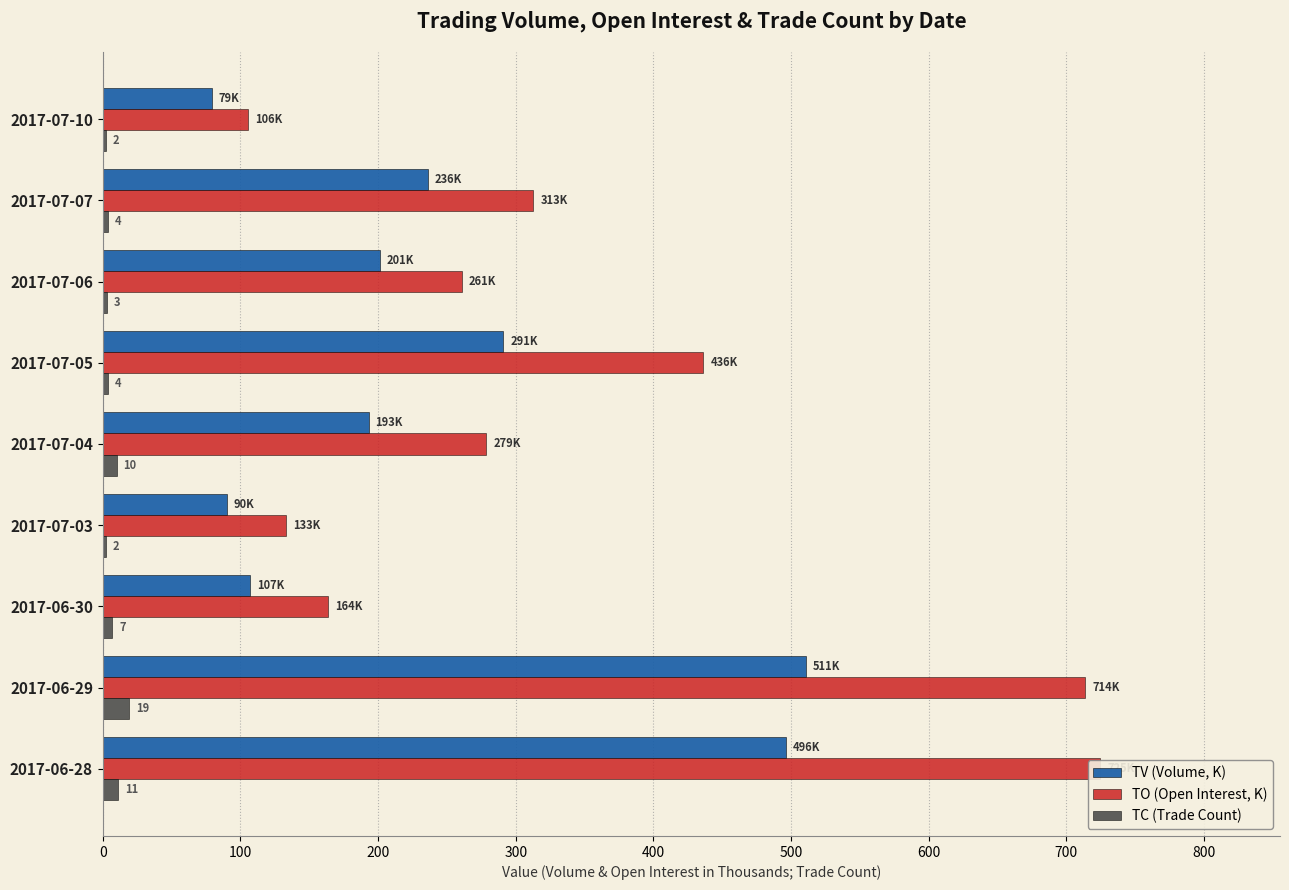

The TV (Volume, K) series shows 720.5 at 2017-06-28. True or false?

False